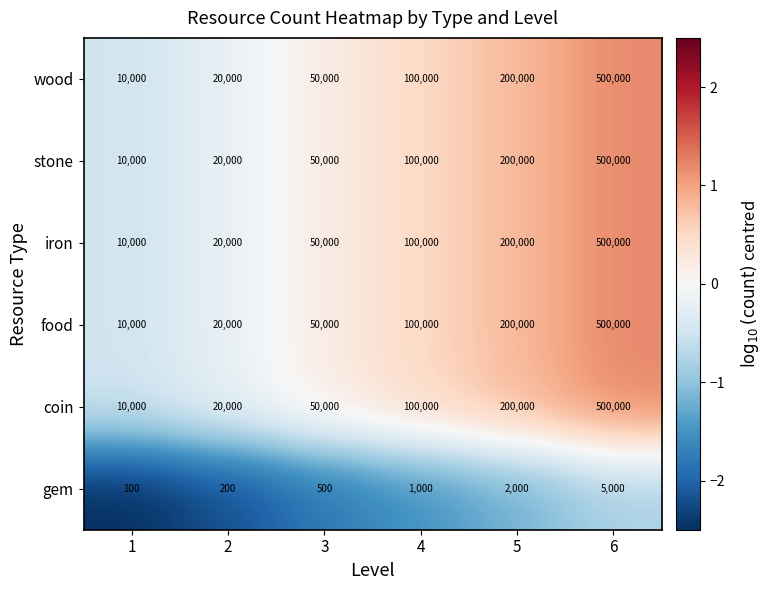

What is the difference between the stone values at 1 and 4?

90000